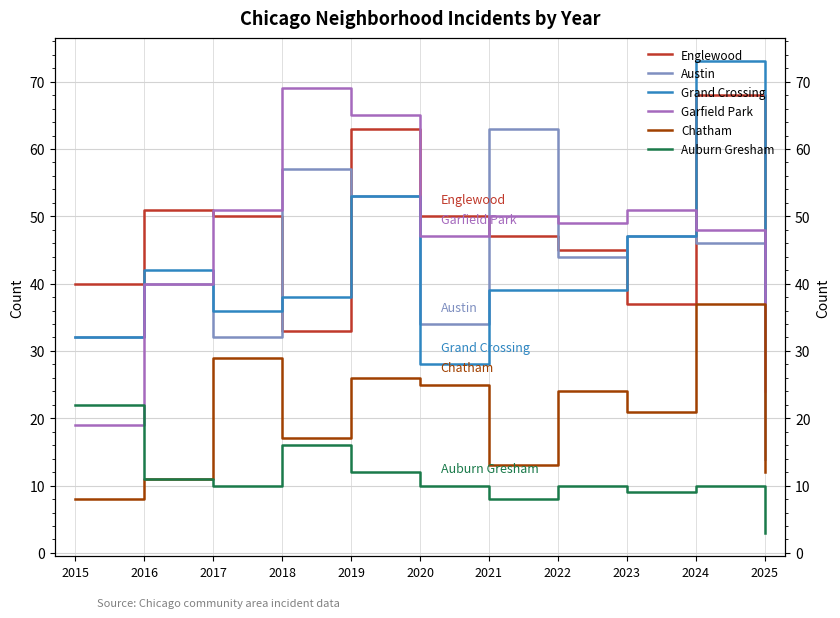

Is the value of Auburn Gresham at 2016 greater than the value of Chatham at 2019?

No